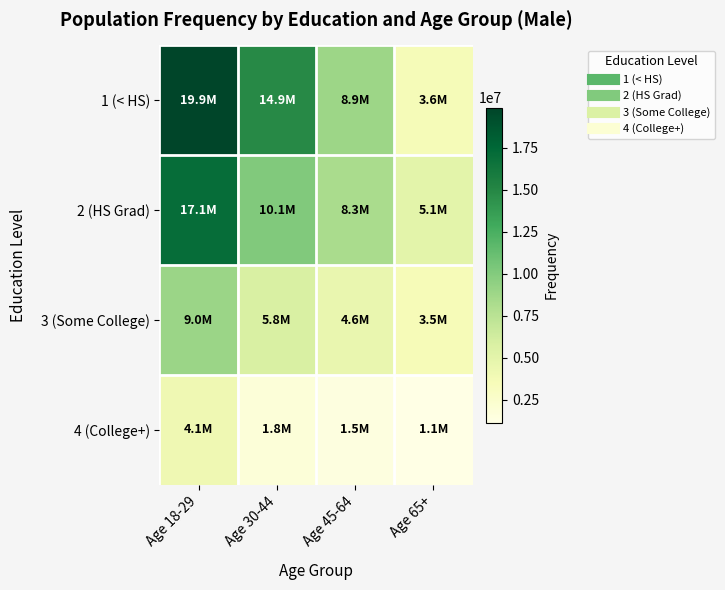

What is the total value across all series at Age 45-64?

23224000